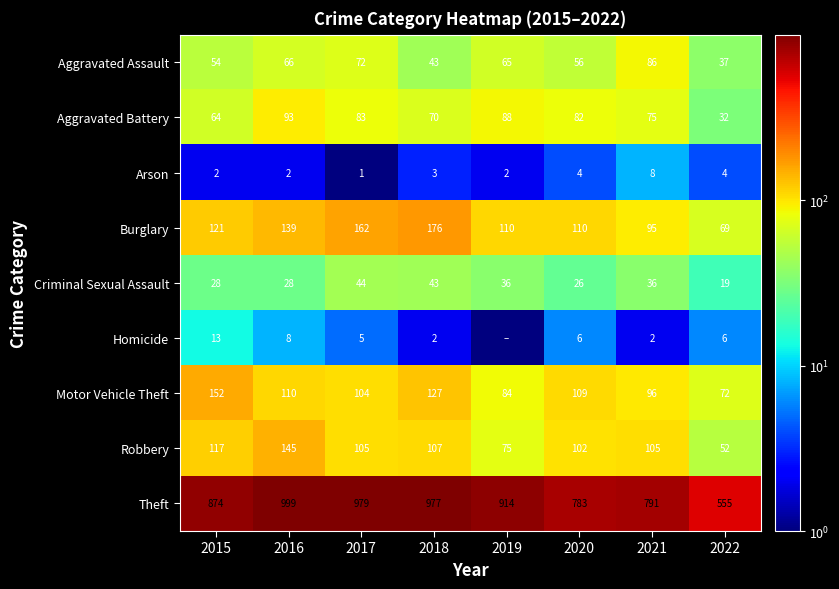

Rank the categories by Motor Vehicle Theft value from highest to lowest.

2015, 2018, 2016, 2020, 2017, 2021, 2019, 2022